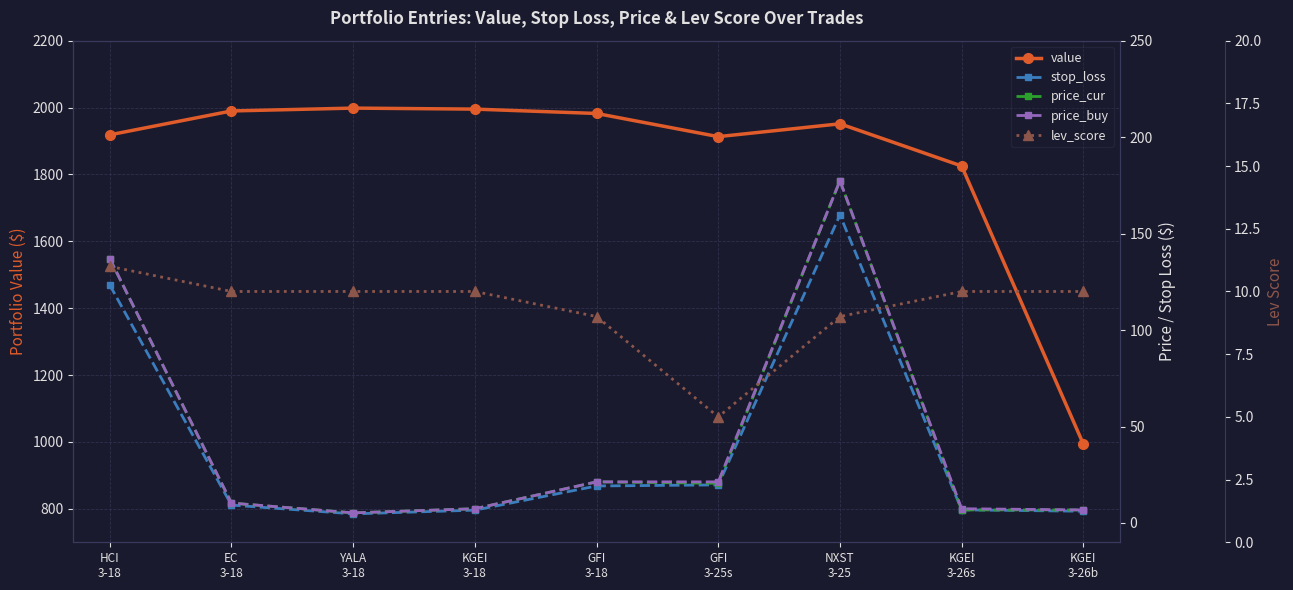

Count the number of data series in this chart.

5